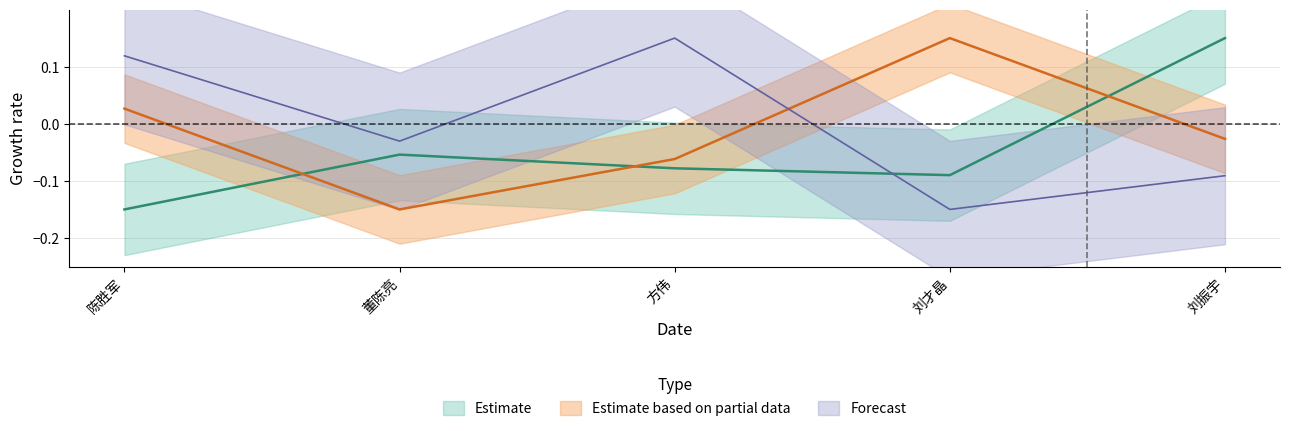

What is the approximate value of Estimate based on partial data at 刘才晶?

0.1